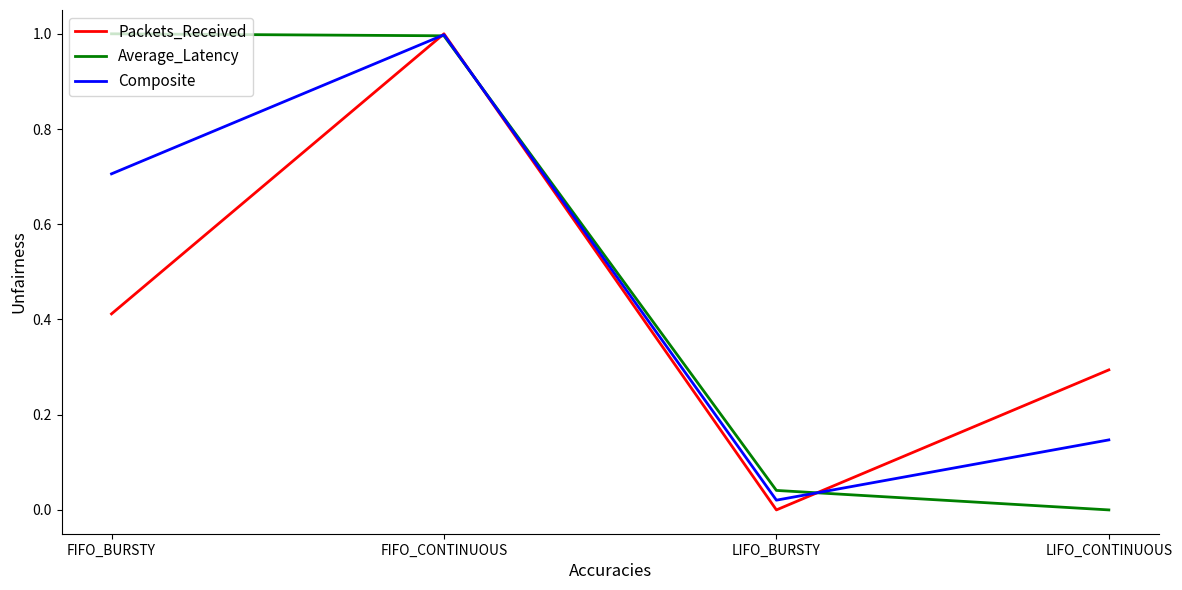

What position from the right is FIFO_CONTINUOUS?

3